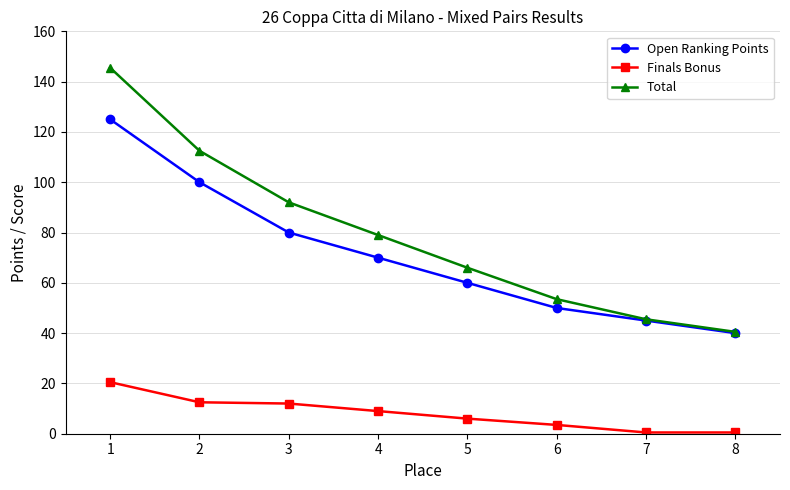

How many categories are shown in the chart?

8